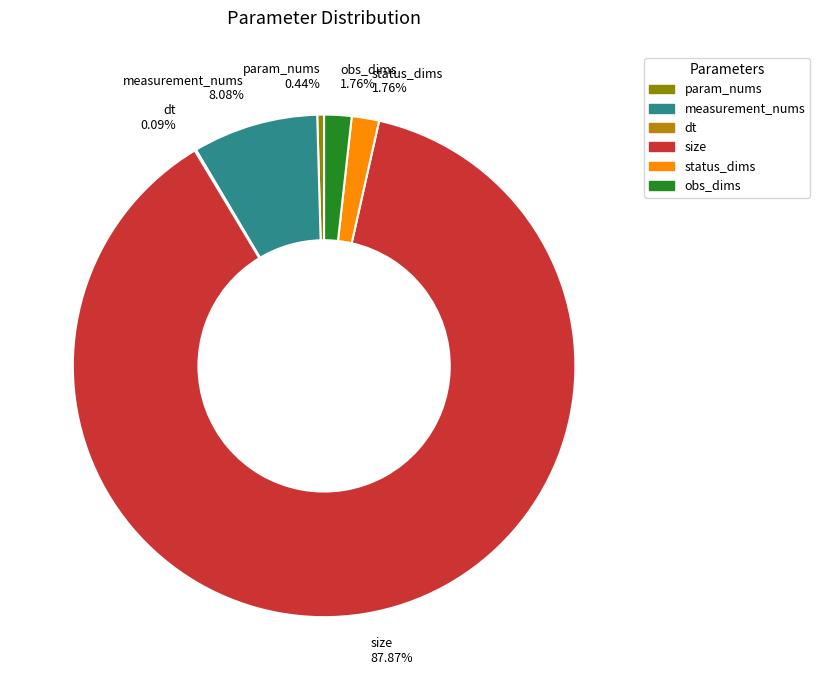

Which has a higher value, obs_dims or param_nums?

obs_dims